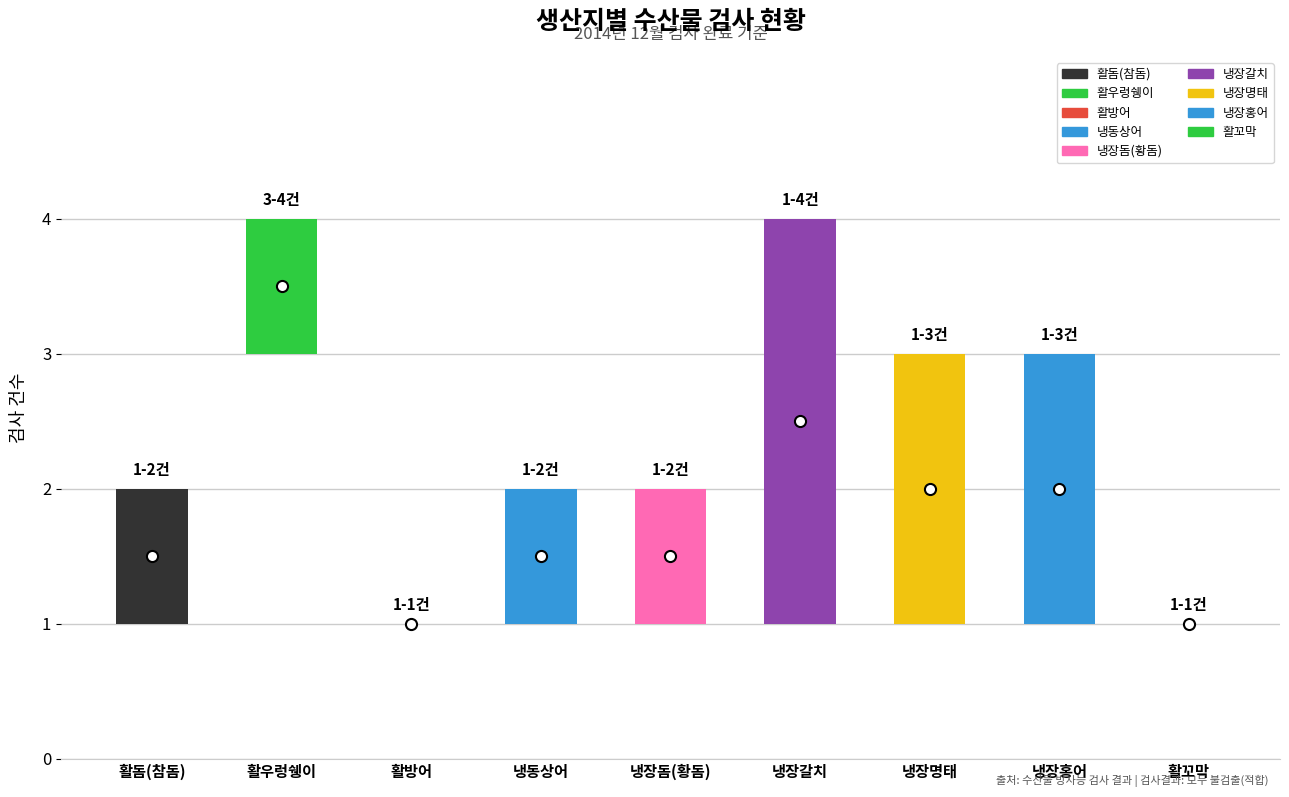

Is the value of counts at 냉장홍어 greater than the value of high at 냉장갈치?

No